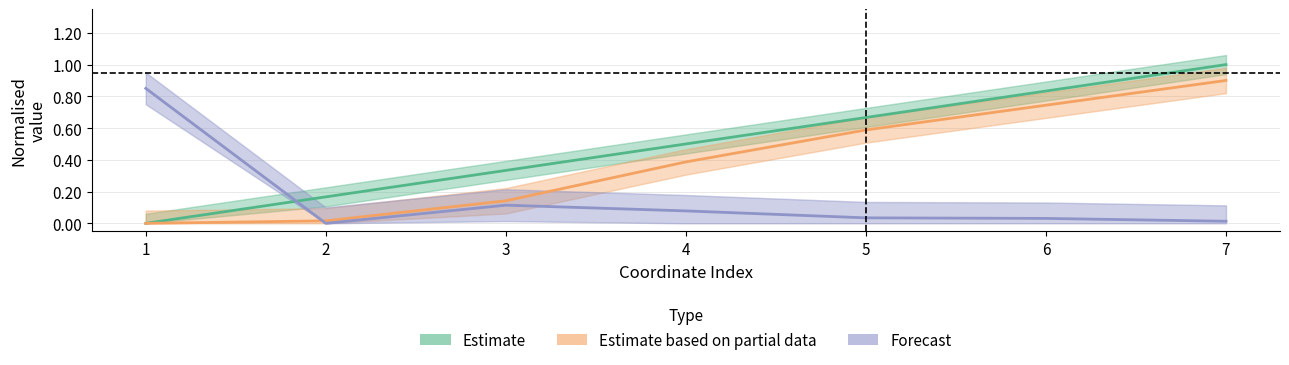

What are all the series names shown in the legend?

Estimate, Estimate based on partial data, Forecast